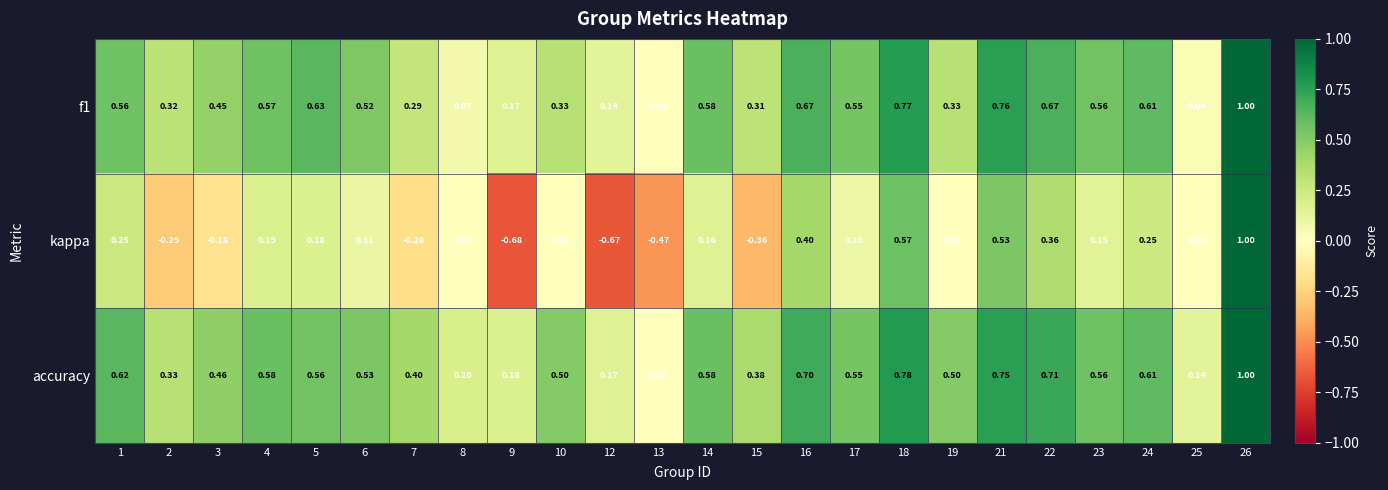

Is the value of accuracy at 23 greater than the value of kappa at 10?

Yes